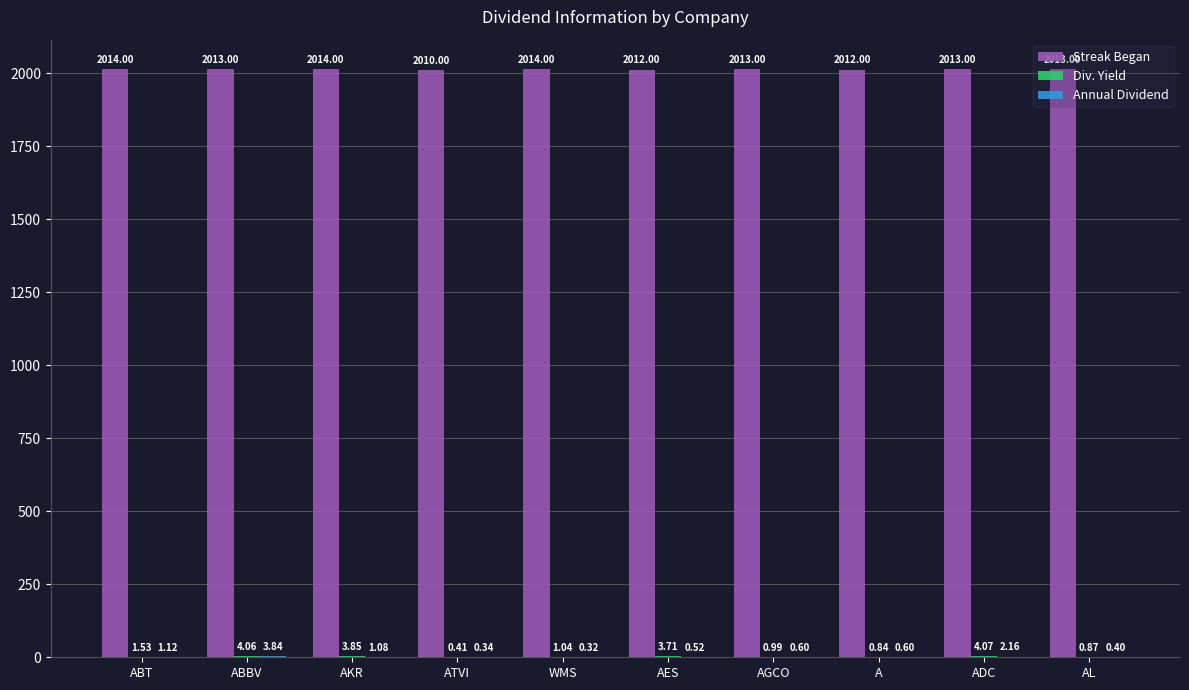

Which series changed the most between WMS and A?

Streak Began